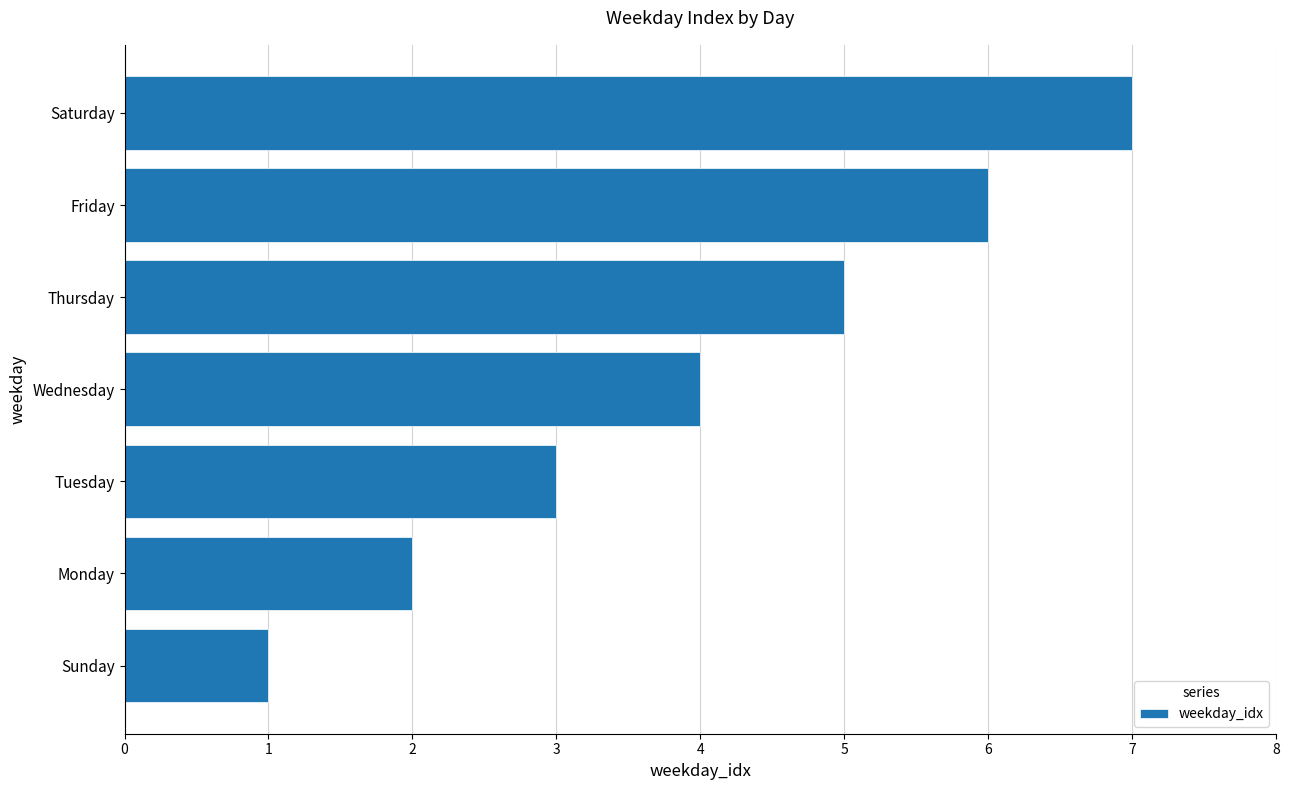

Are the bars horizontal?

Yes